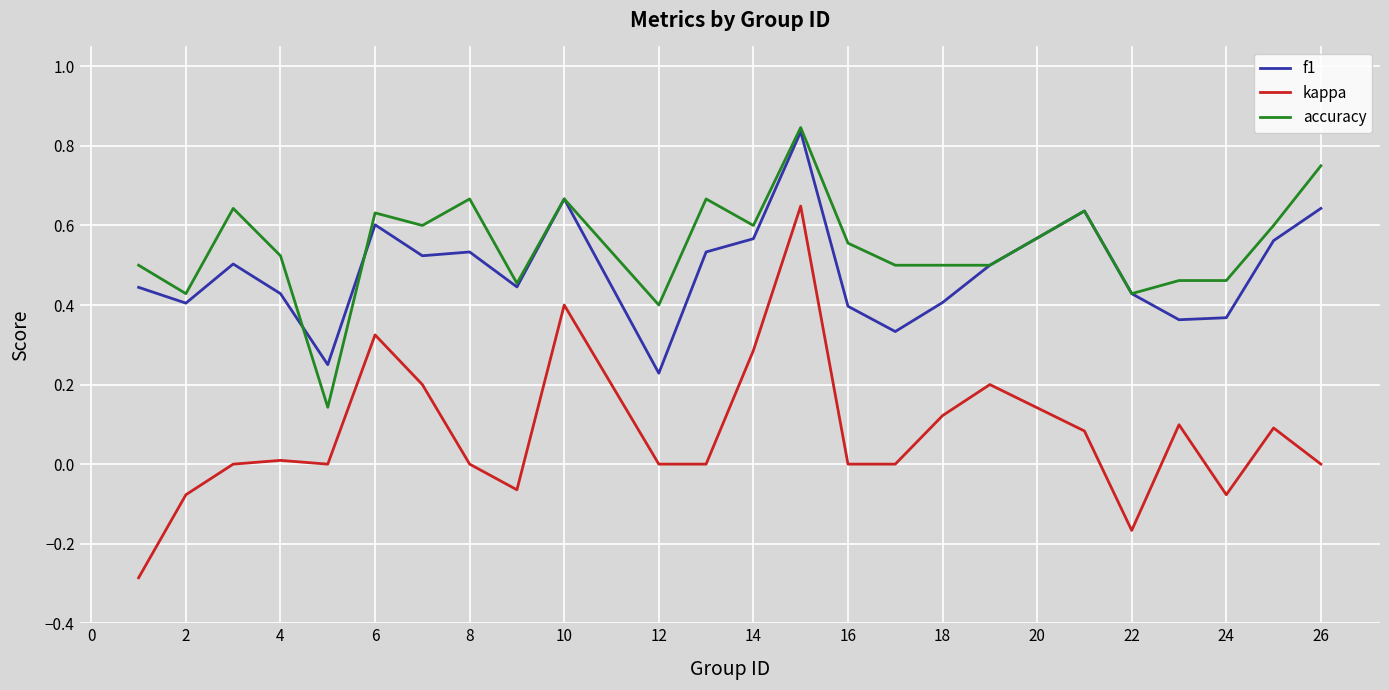

Does the chart have visible grid lines?

Yes